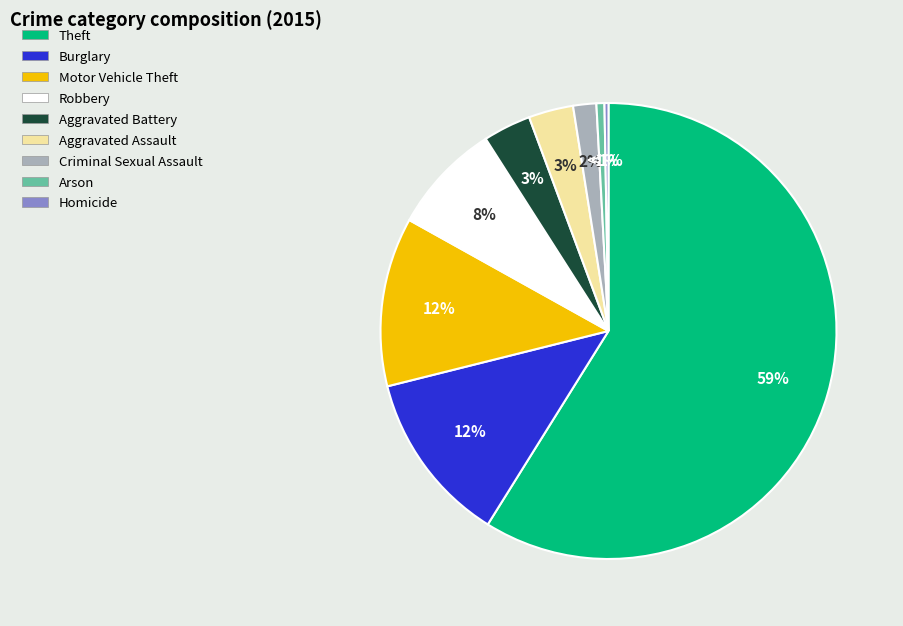

How many segments does this pie chart have?

9